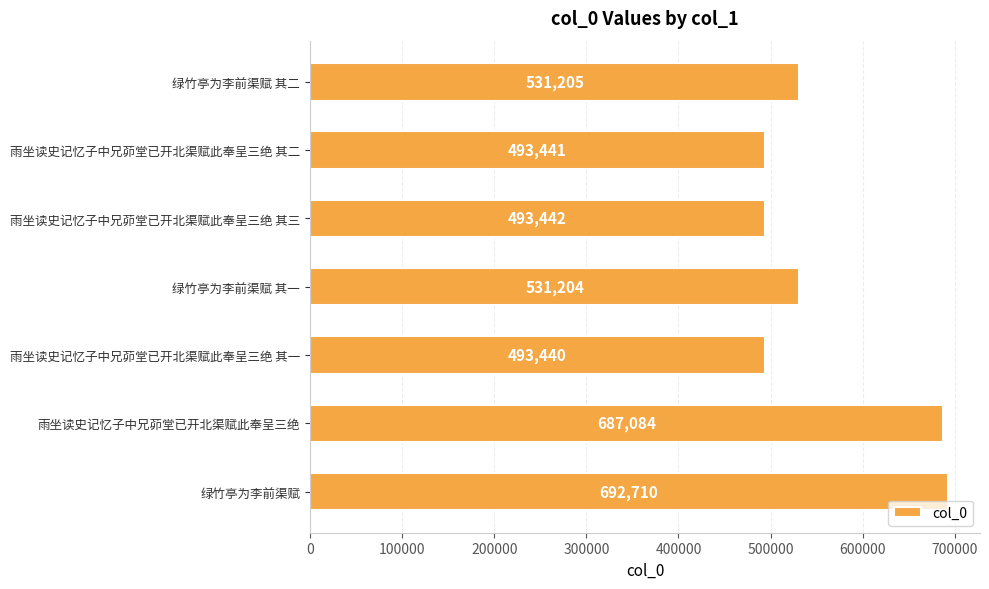

At which category does the chart reach its minimum across all series?

雨坐读史记忆子中兄茆堂已开北渠赋此奉呈三绝 其一